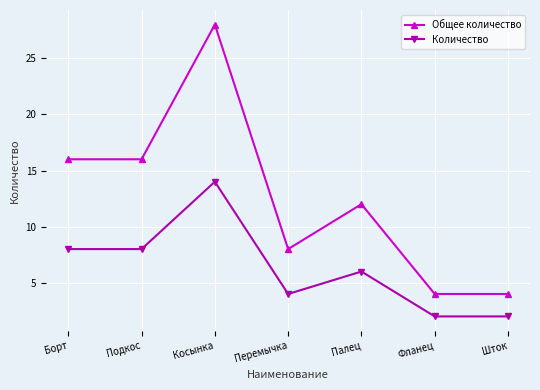

Reading left to right, list all the values displayed in this chart.

Общее количество: 16	16	28	8	12	4	4
Количество: 8	8	14	4	6	2	2